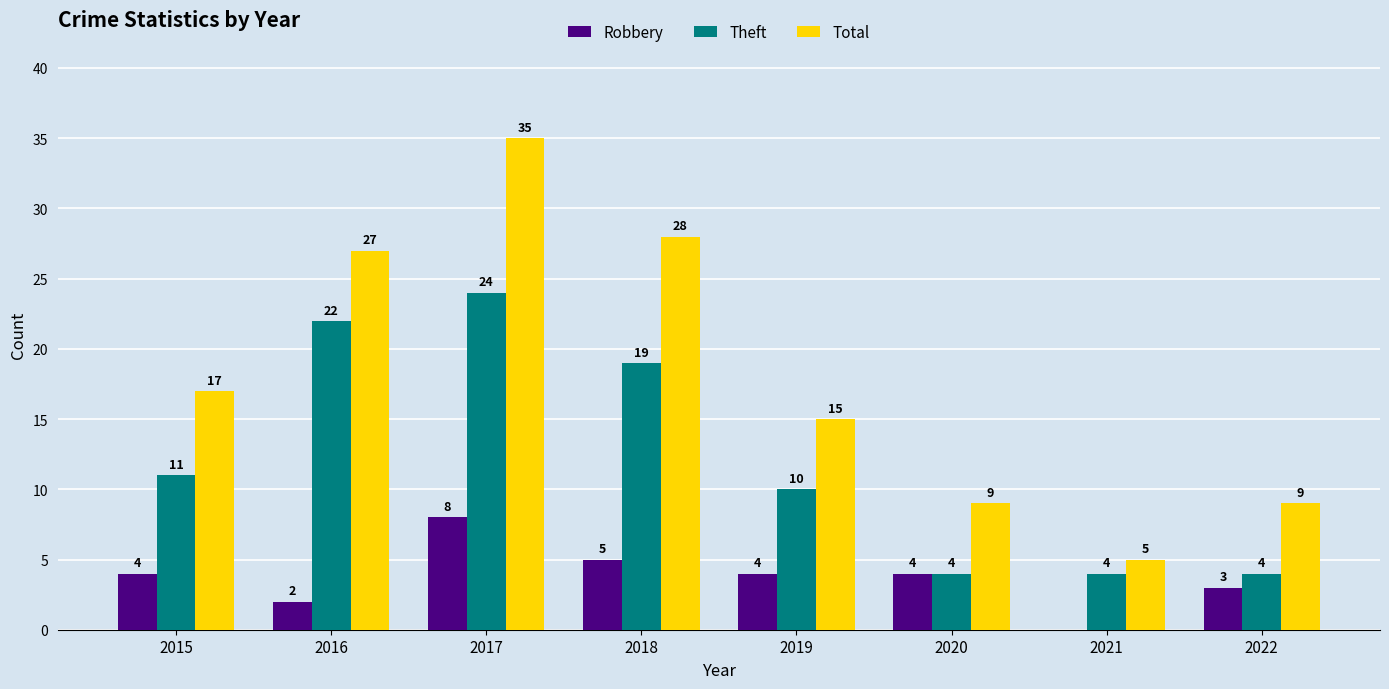

What is the difference between the Theft values at 2016 and 2021?

18